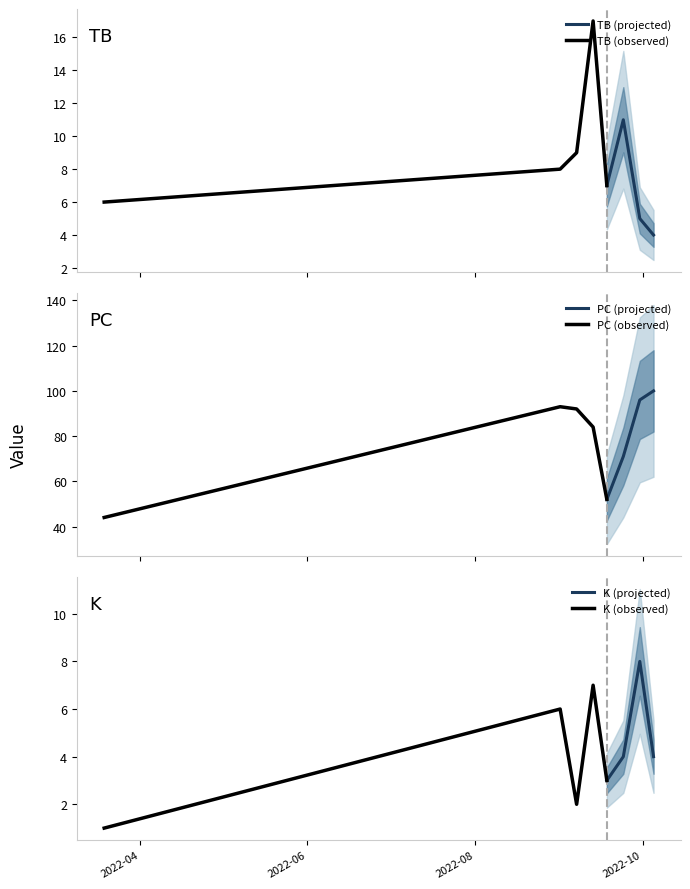

Between 2022-09-24 and 2022-03-19, which is larger?

2022-09-24